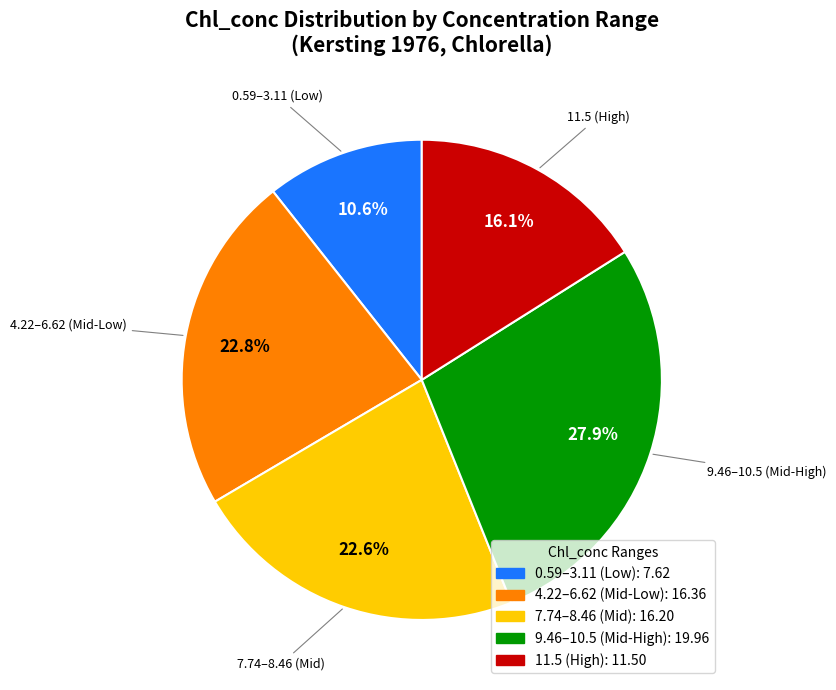

Approximately how many times larger is the value at 11.5 (High) compared to 7.74–8.46 (Mid)?

0.7